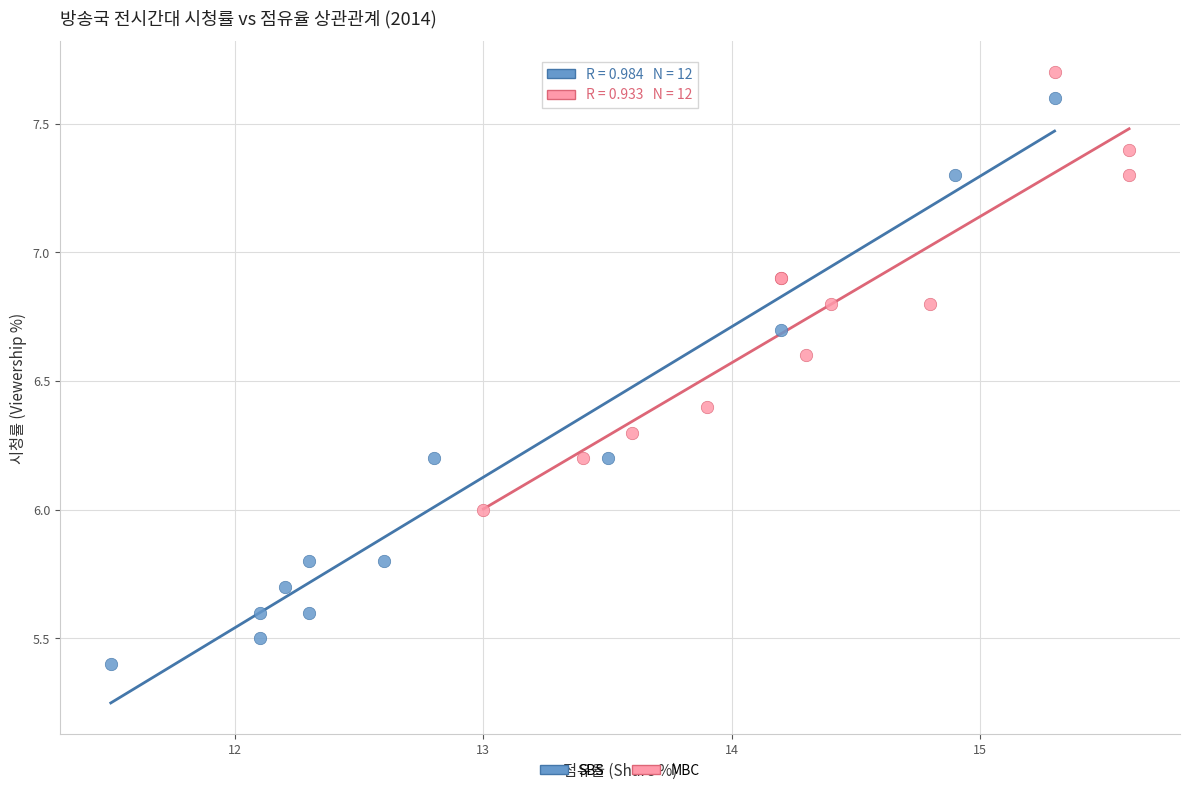

Which series has the largest Y range (max minus min)?

SBS